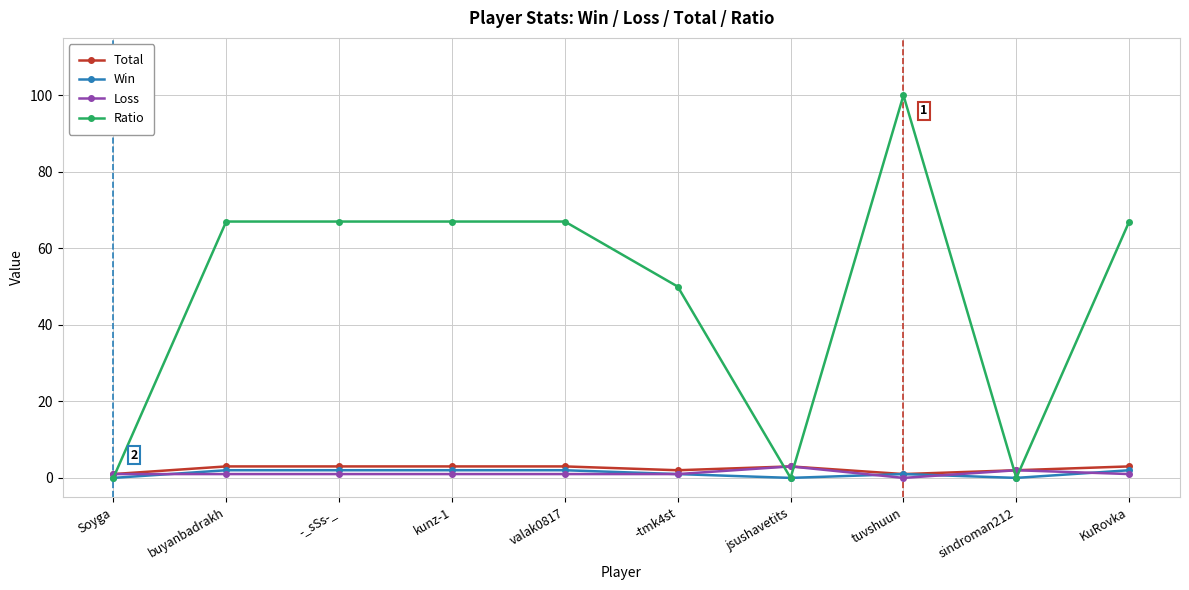

What is the difference between the maximum and minimum values in the Ratio series?

100